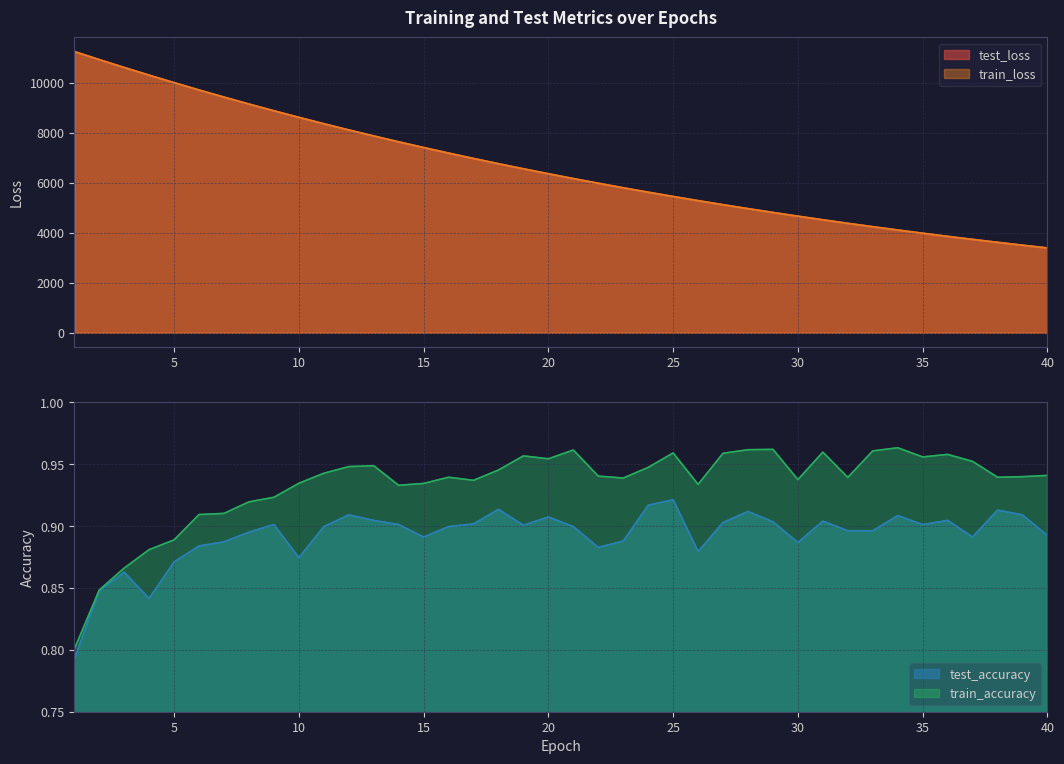

Is it true that test_loss equals 6768.4 at 18?

True